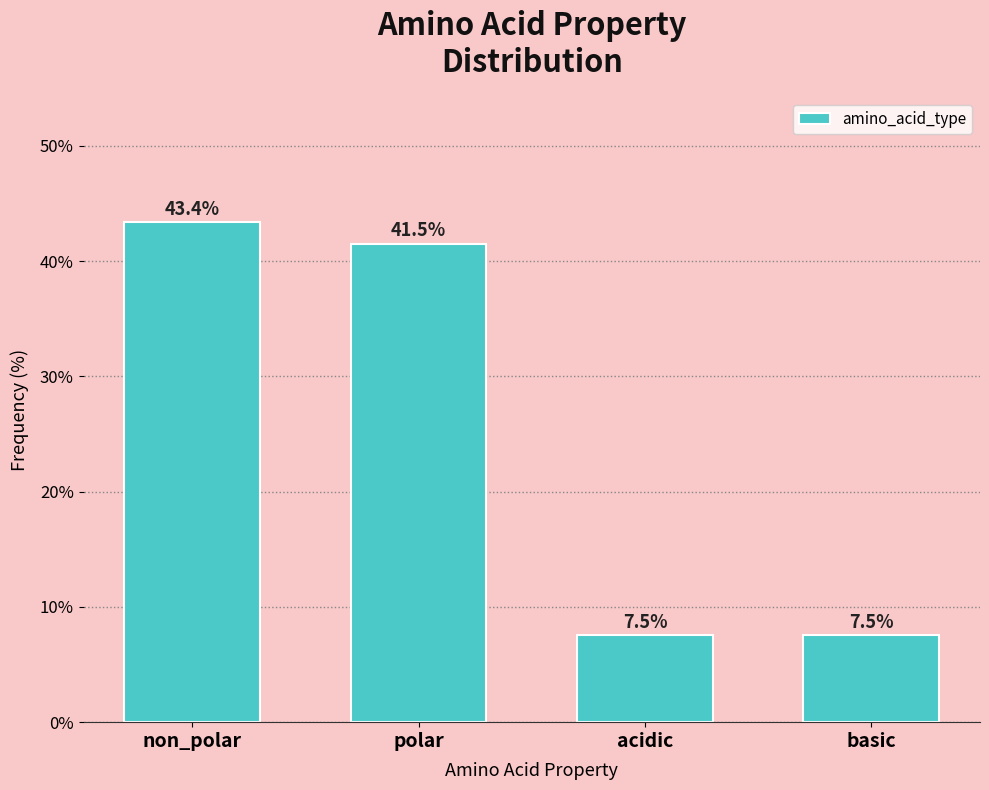

Reading right to left, list all the values displayed in this chart.

7.5	7.5	41.5	43.4